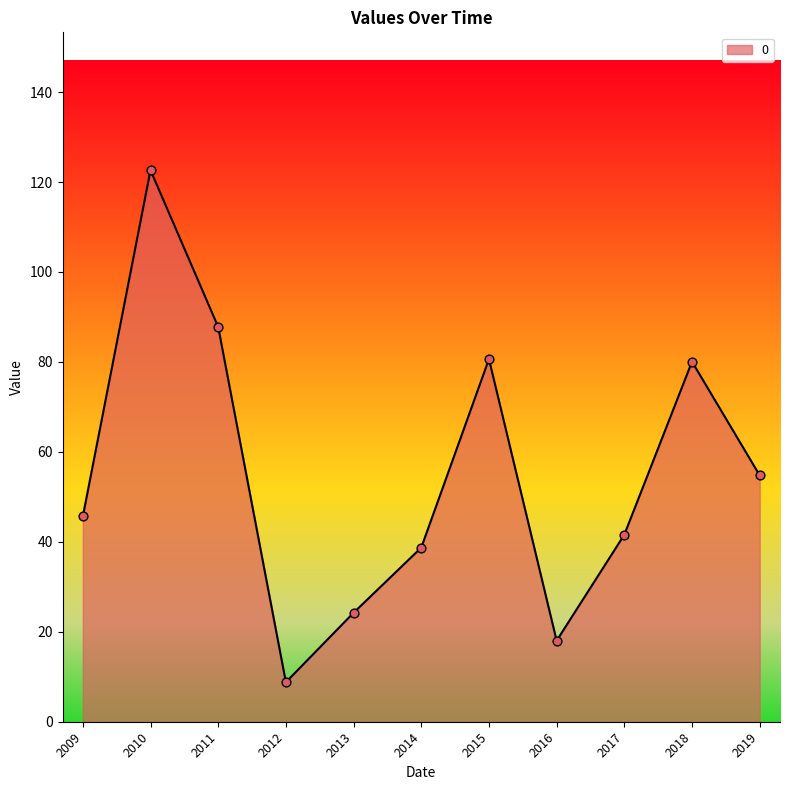

Between 2014 and 2015, which is larger?

2015